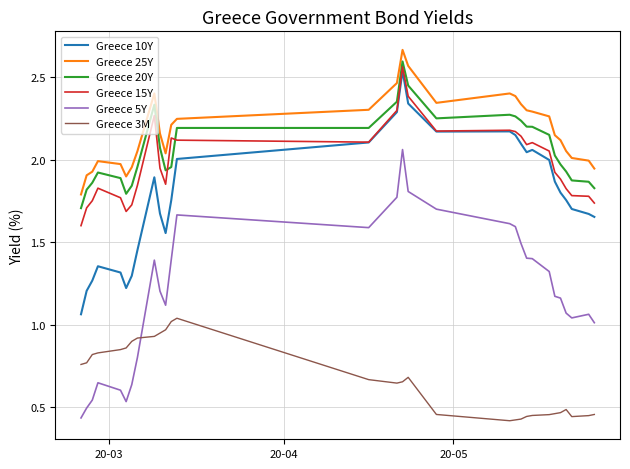

True or false: Greece 3M and Greece 25Y intersect in this chart.

False